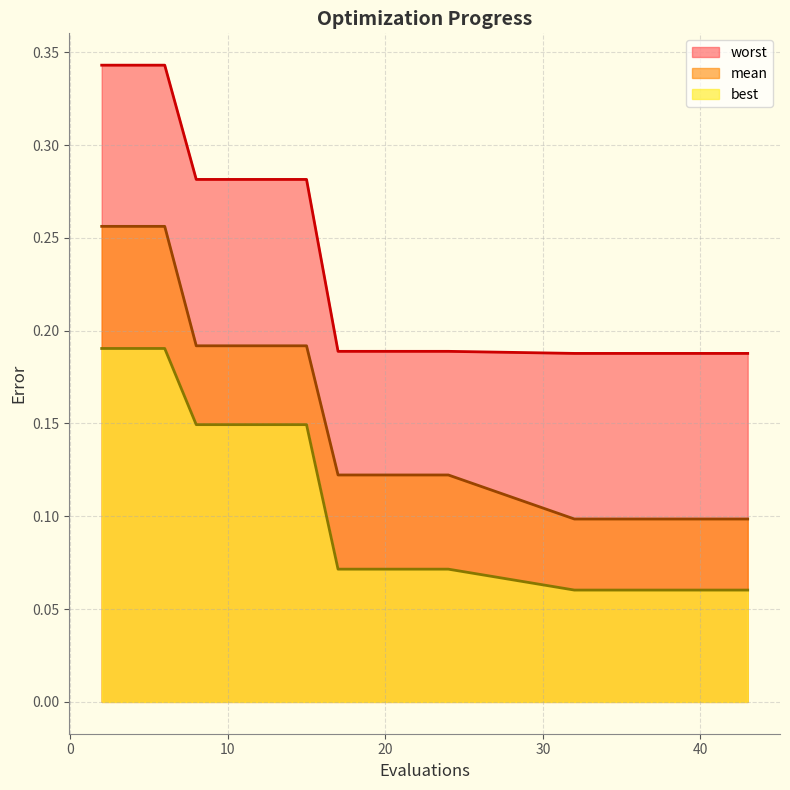

Reading left to right, what are all the values shown in this chart?

mean: 2=0.3	4=0.3	6=0.3	8=0.2	10=0.2	11=0.2	13=0.2	15=0.2	17=0.1	19=0.1	21=0.1	23=0.1	24=0.1	32=0.1	34=0.1	36=0.1	38=0.1	40=0.1	41=0.1	43=0.1
best: 2=0.2	4=0.2	6=0.2	8=0.1	10=0.1	11=0.1	13=0.1	15=0.1	17=0.1	19=0.1	21=0.1	23=0.1	24=0.1	32=0.1	34=0.1	36=0.1	38=0.1	40=0.1	41=0.1	43=0.1
worst: 2=0.3	4=0.3	6=0.3	8=0.3	10=0.3	11=0.3	13=0.3	15=0.3	17=0.2	19=0.2	21=0.2	23=0.2	24=0.2	32=0.2	34=0.2	36=0.2	38=0.2	40=0.2	41=0.2	43=0.2